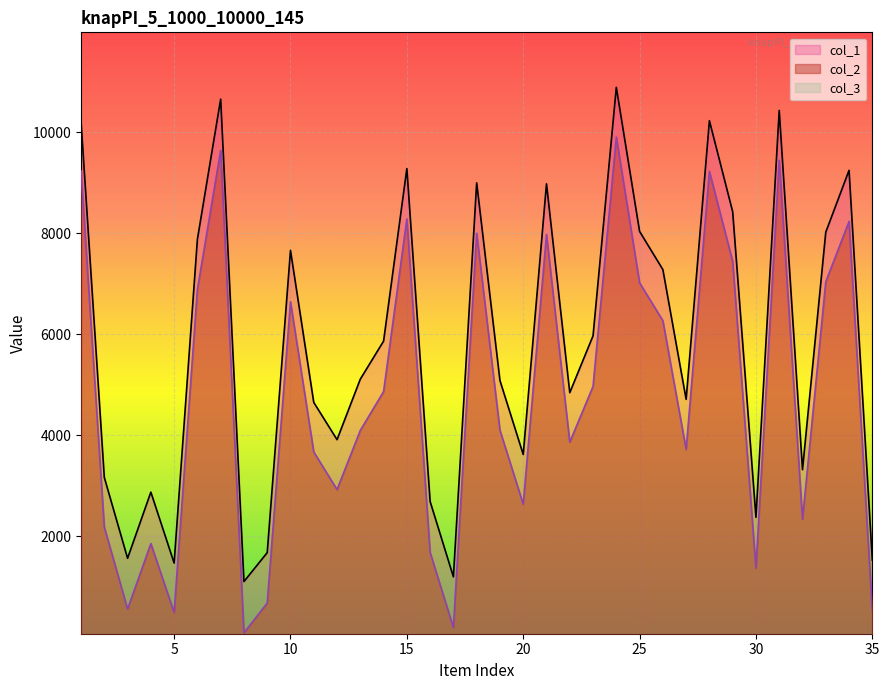

Reading left to right, list all the values displayed in this chart.

col_2: 9239	2185	561	1859	493	6894	9645	91	681	6648	3673	2928	4100	4868	8286	1683	195	8004	4104	2638	7980	3867	4971	9909	7023	6273	3723	9229	7447	1372	9450	2338	7043	8238	524
col_1: 10223	3168	1567	2877	1473	7884	10661	1106	1679	7665	4654	3916	5115	5868	9285	2691	1200	9003	5088	3623	8983	4847	5973	10894	8041	7285	4715	10233	8430	2378	10437	3322	8025	9250	1531